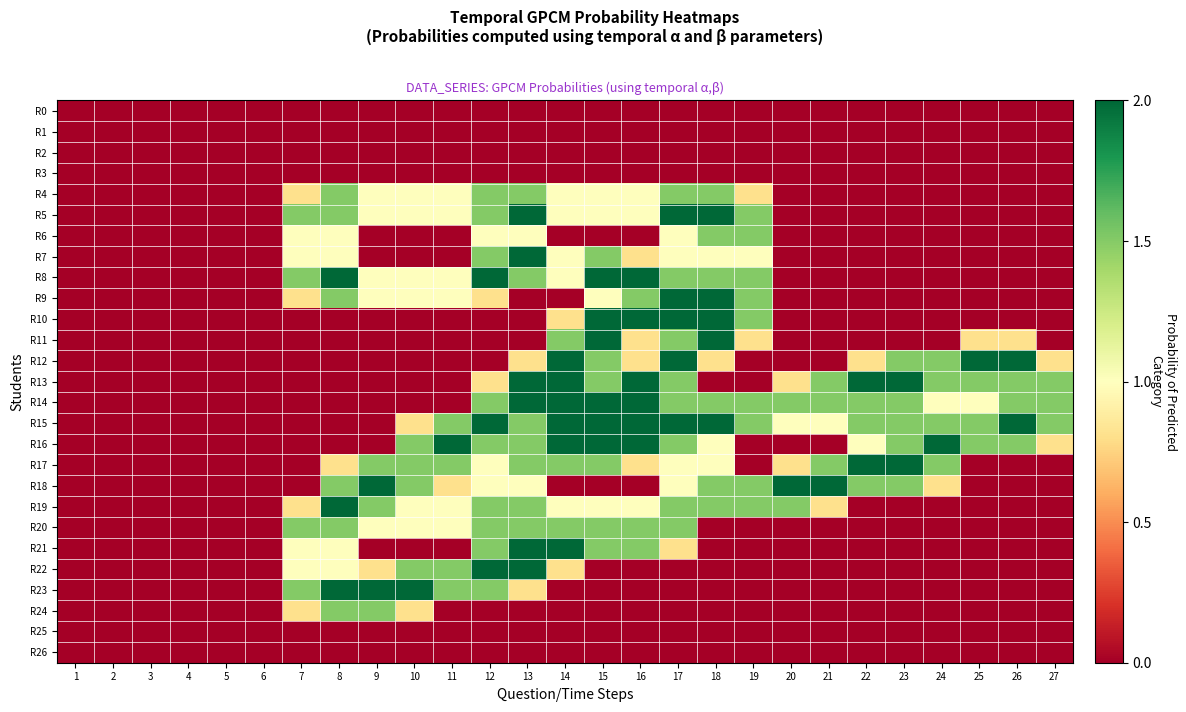

How many distinct data groups are displayed?

27